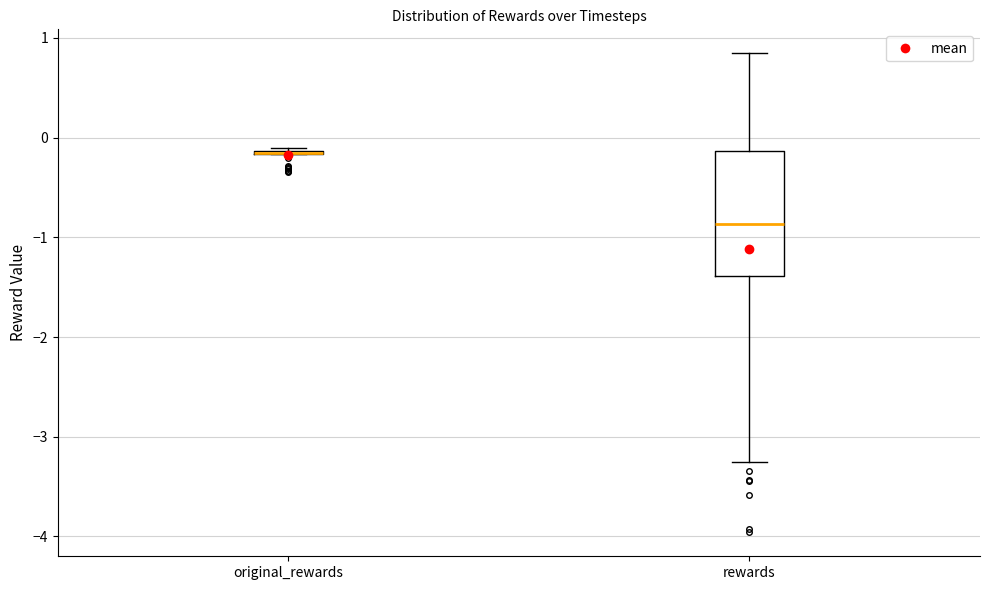

Which box is the tallest, from its lower edge to its upper edge?

rewards